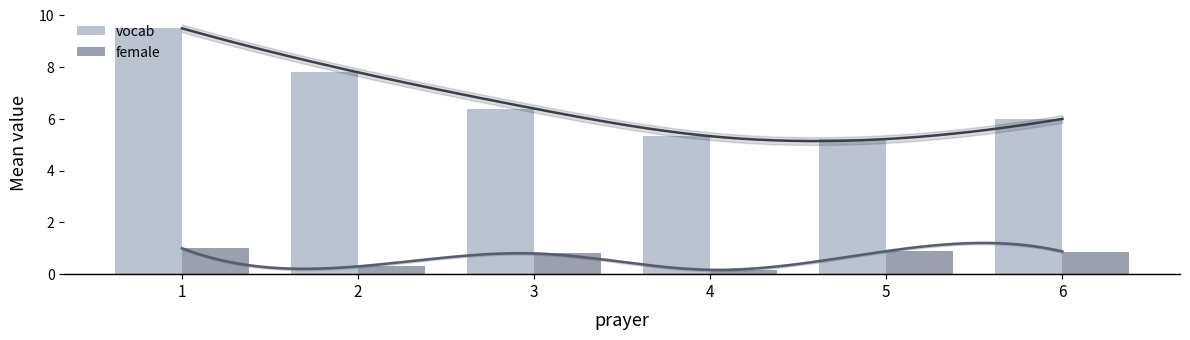

At which category does the chart reach its peak across all series?

1